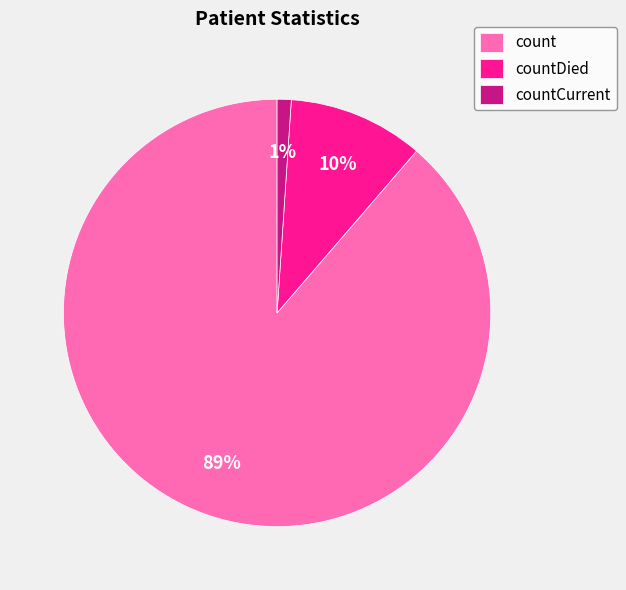

Is count the majority of the pie?

Yes